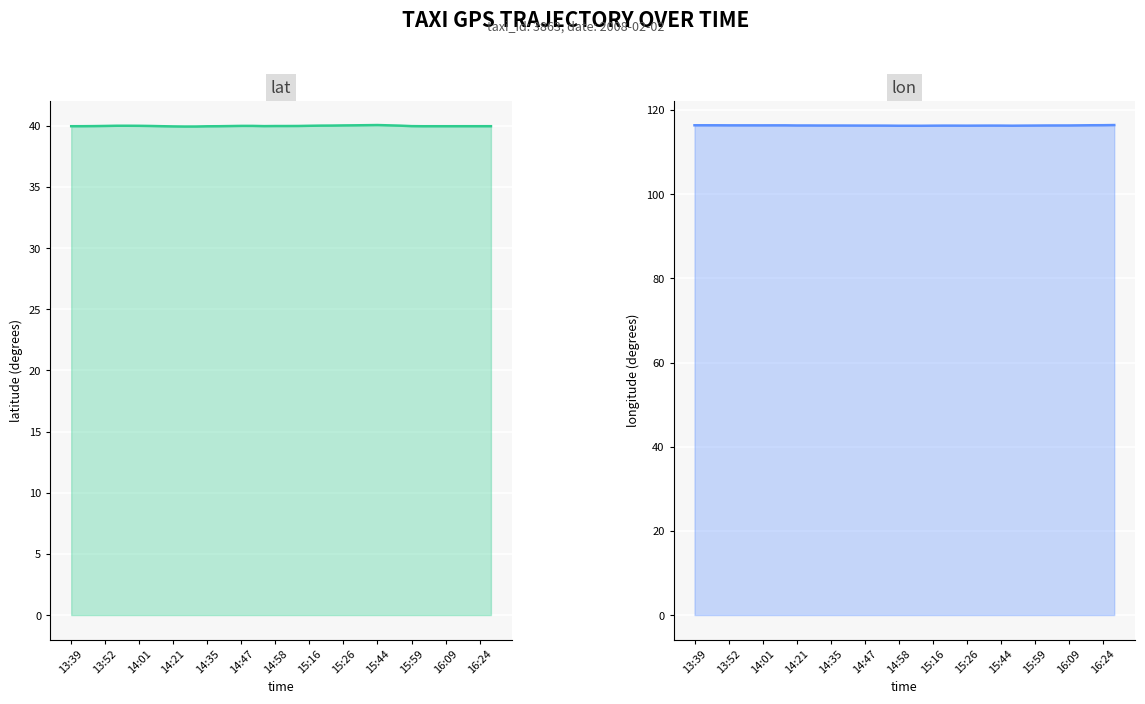

Read the lat value at 16:09.

39.9